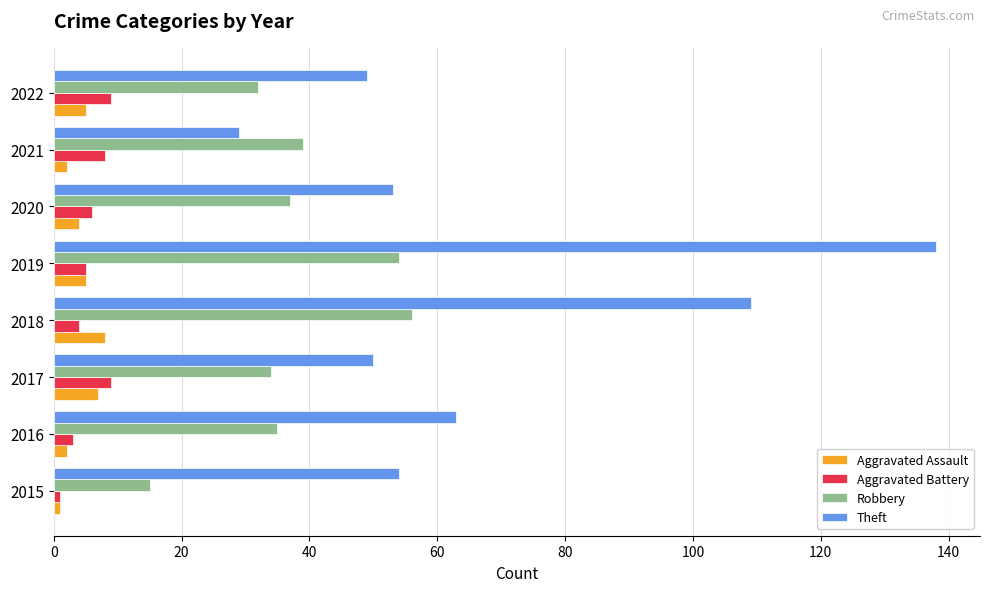

What is the average value of the Aggravated Assault series?

4